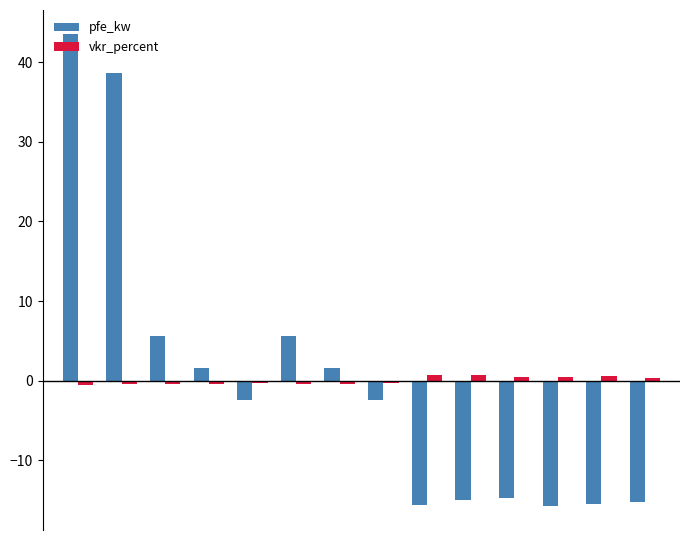

How many values in vkr_percent are below zero?

8